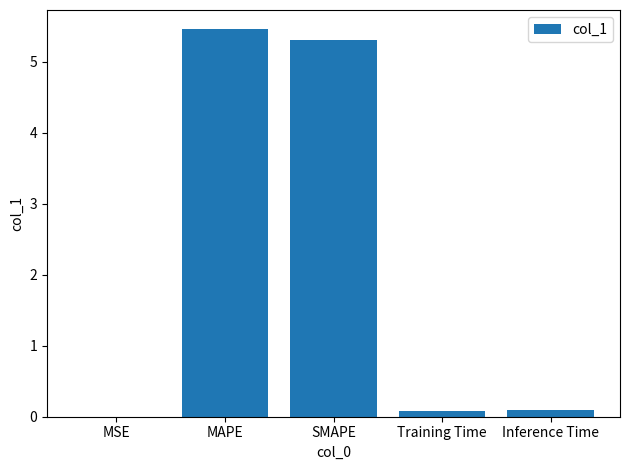

What is the approximate value at MAPE?

5.5